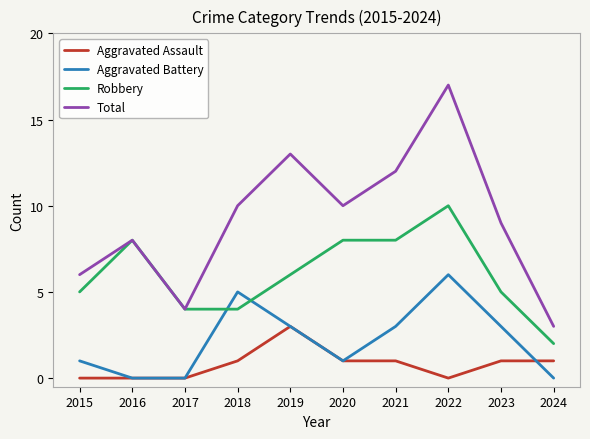

Reading left to right, list all the values displayed in this chart.

Aggravated Assault: 0	0	0	1	3	1	1	0	1	1
Aggravated Battery: 1	0	0	5	3	1	3	6	3	0
Robbery: 5	8	4	4	6	8	8	10	5	2
Total: 6	8	4	10	13	10	12	17	9	3